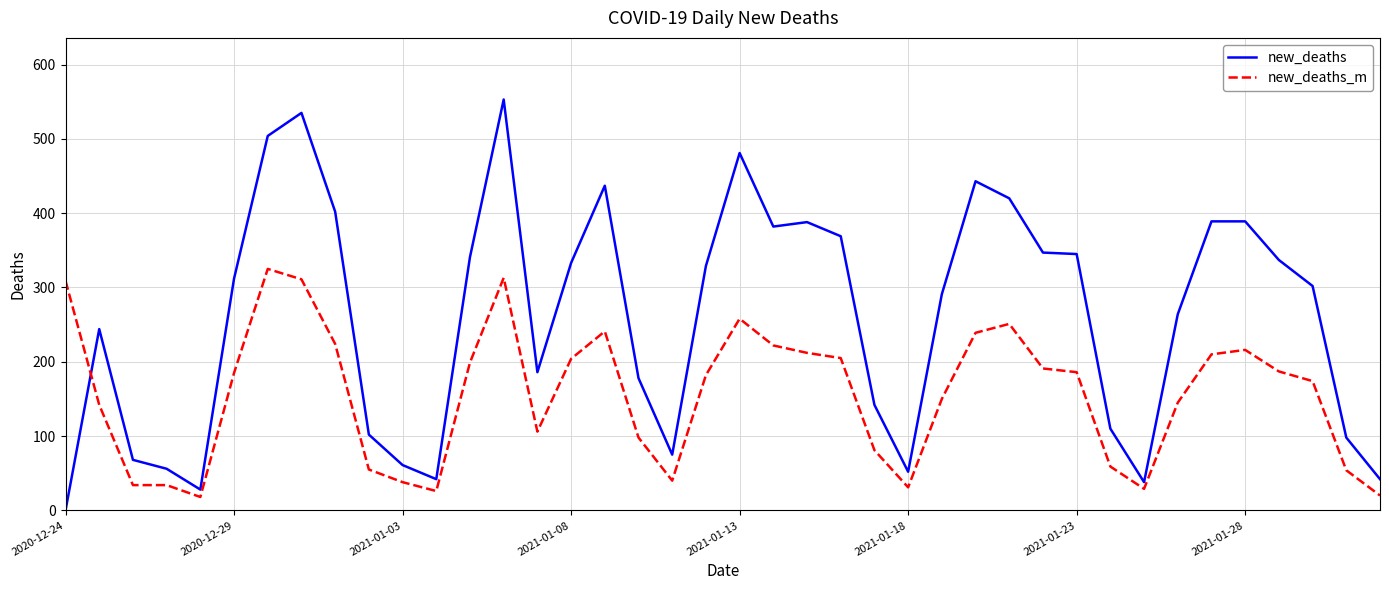

What is the minimum value for new_deaths_m?

18